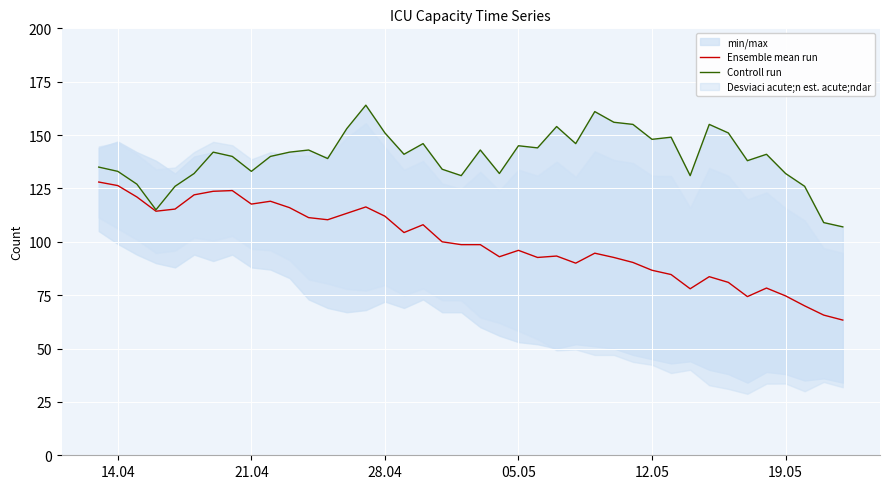

What is the difference between the maximum and minimum values in the Controll run series?

57.0